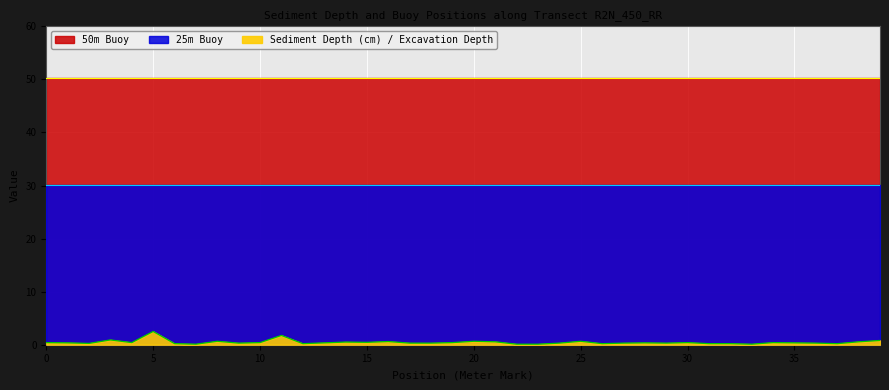

What are all the series names shown in the legend?

Sediment Depth (cm) / Excavation Depth, 25m Buoy, 50m Buoy